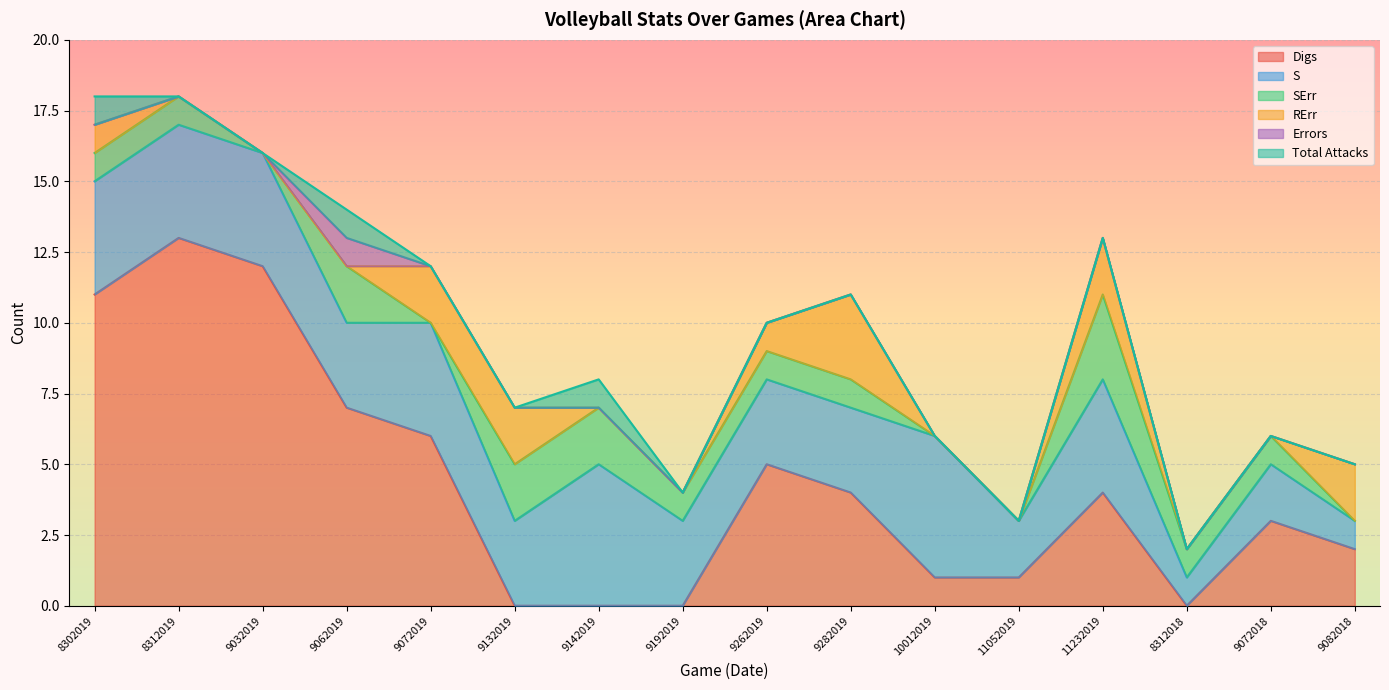

Is it true that Digs equals 12 at 9032019?

True